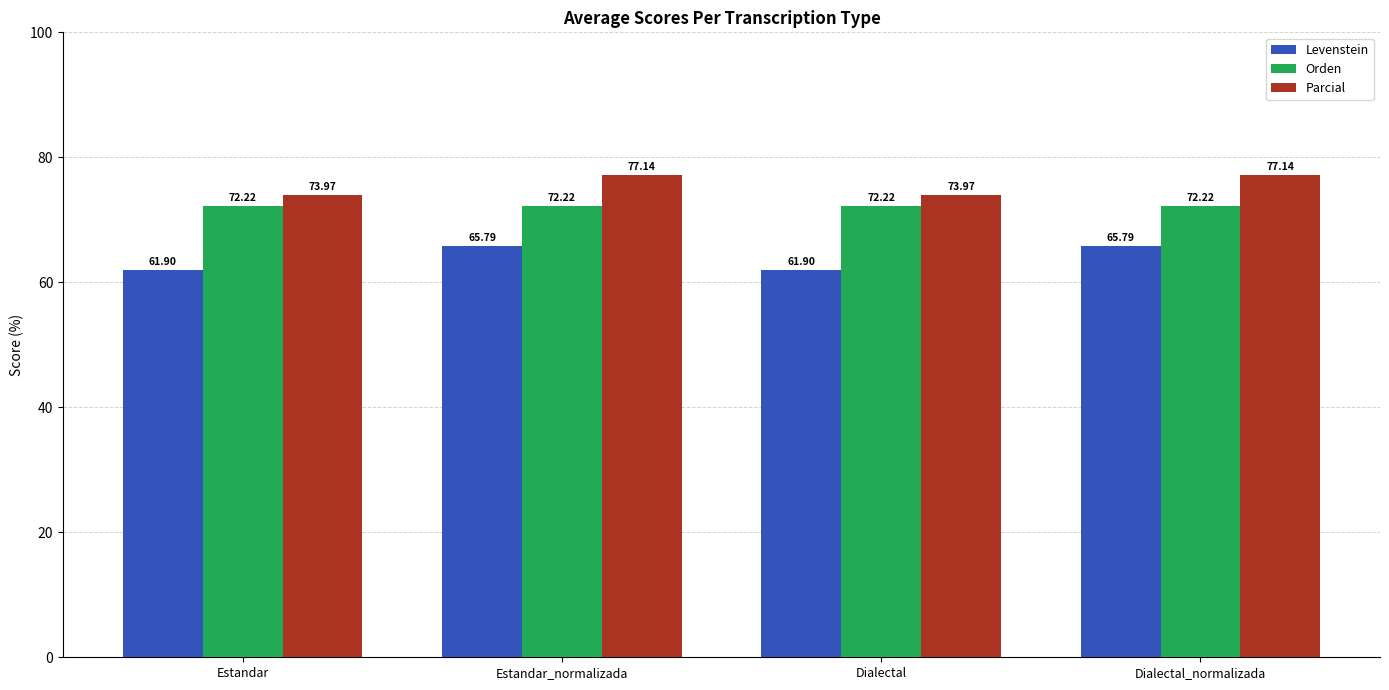

Reading left to right, extract all data points from this chart.

Levenstein: 61.9	65.8	61.9	65.8
Orden: 72.2	72.2	72.2	72.2
Parcial: 74.0	77.1	74.0	77.1